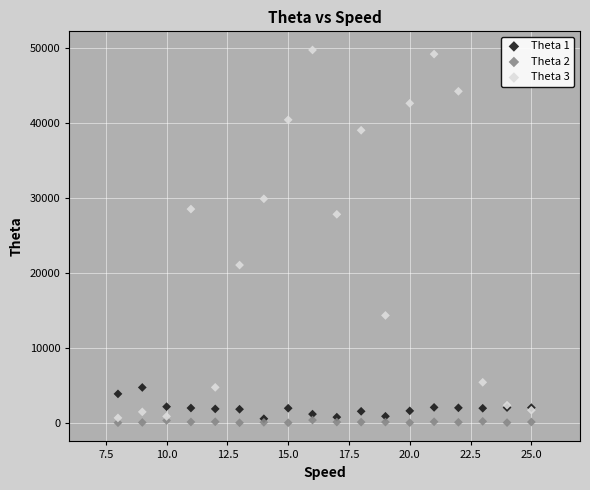

Across all series, what Y value is closest to 24868?

27811.0